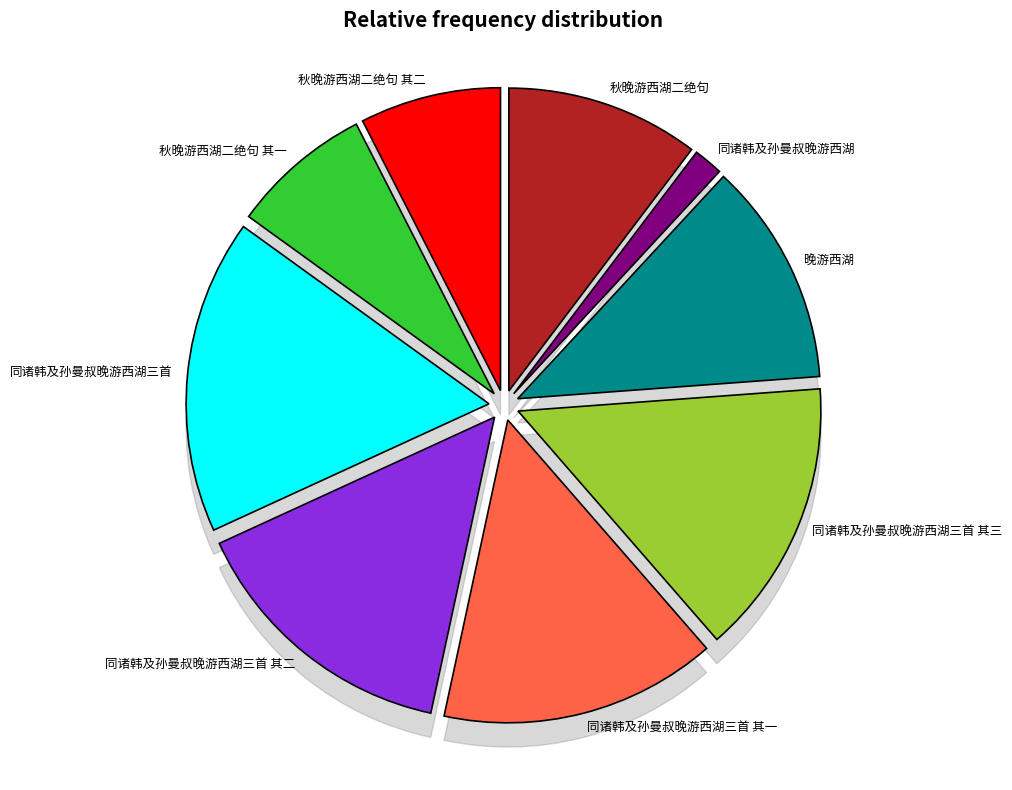

How many slices are in this pie chart?

9